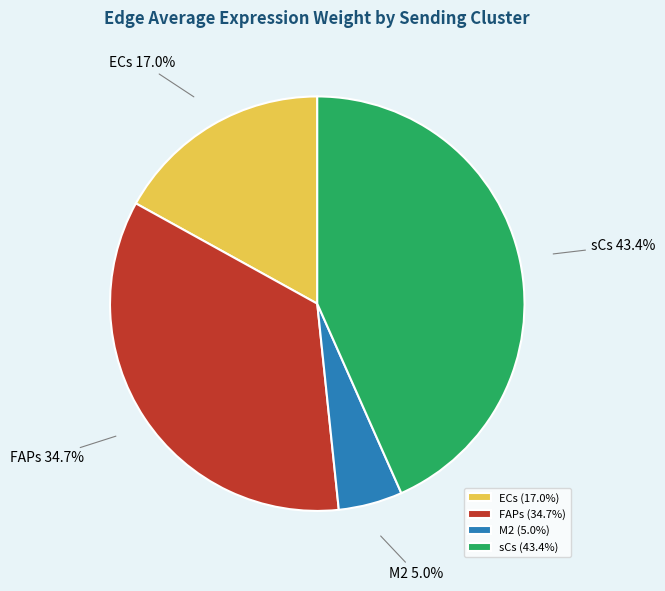

How many segments does this pie chart have?

4